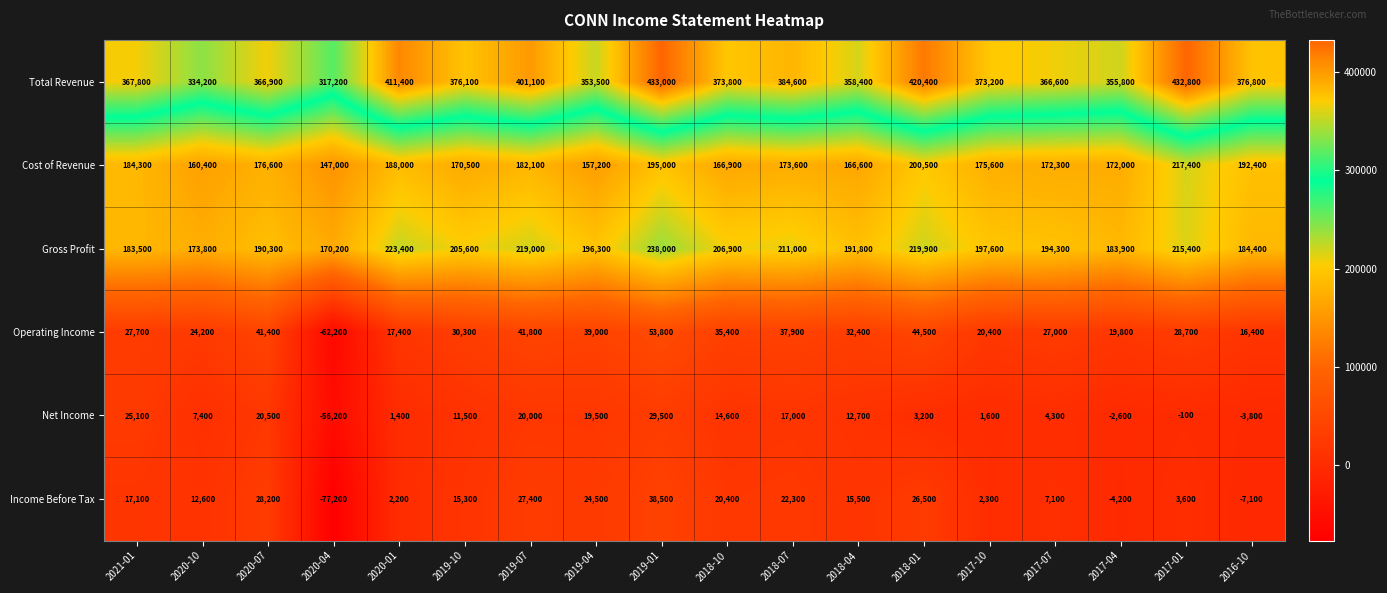

What is the difference between the second highest and minimum values in the Cost of Revenue series?

53500